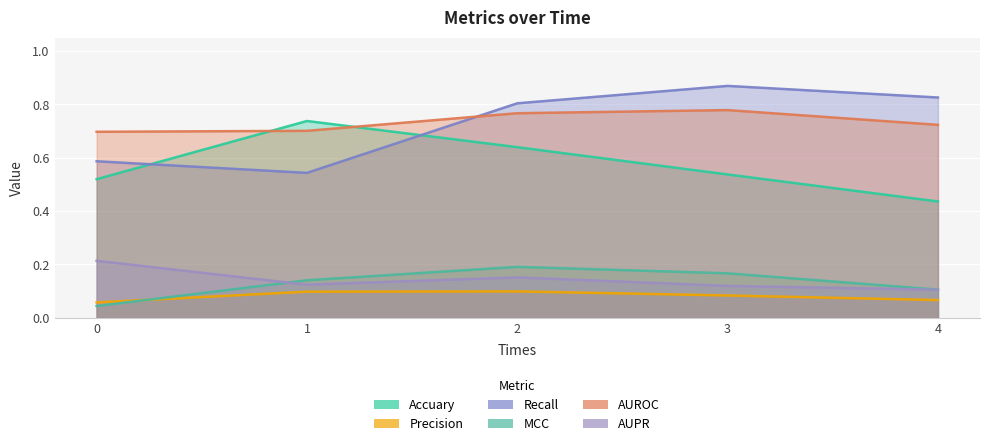

Which label corresponds to the largest value in the chart?

3